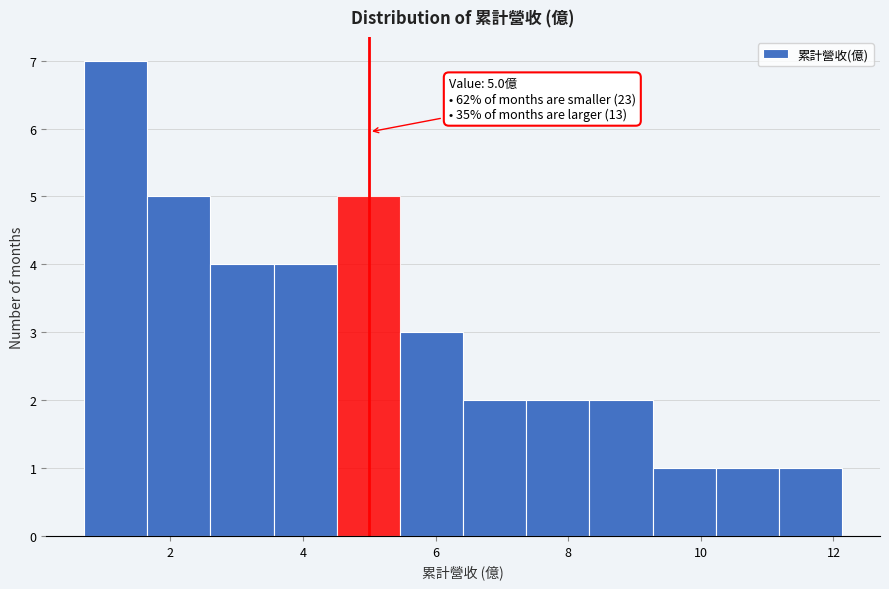

Over which range of the x-axis is the bar tallest?

0.8 to 1.6